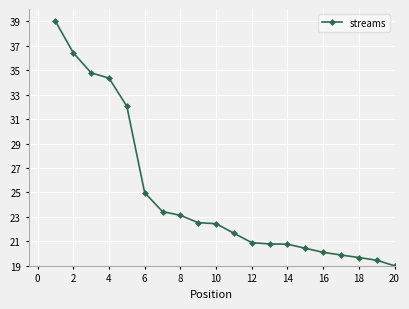

What is the value of the 18th point from the left?

19.7